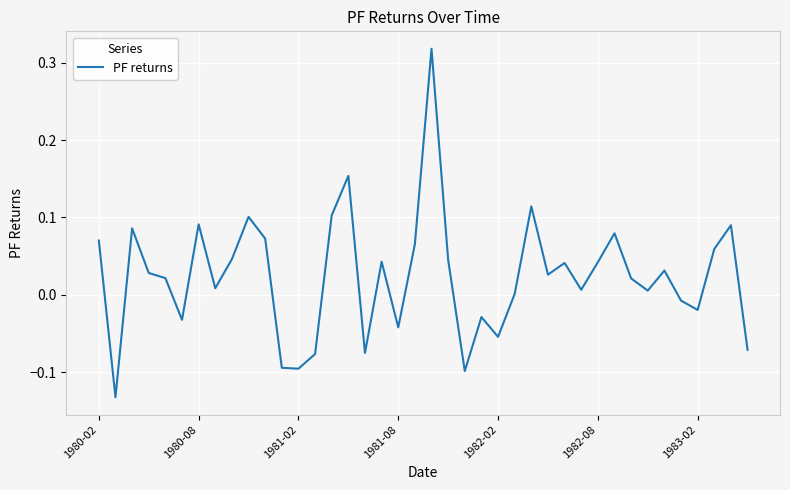

What is the difference between the maximum and minimum values?

0.5